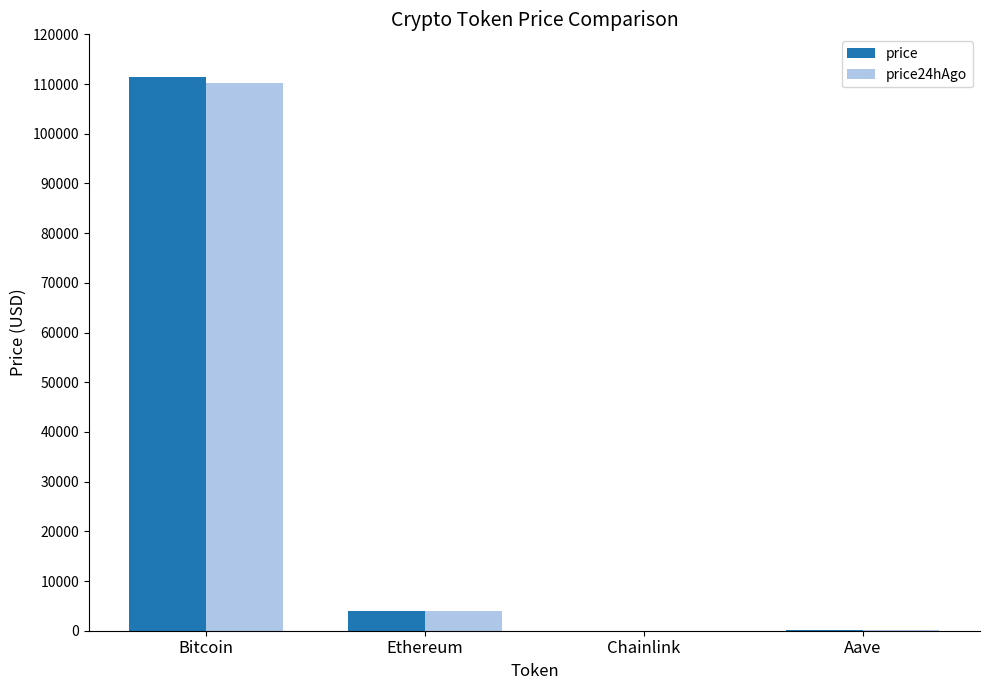

Between Ethereum and Chainlink, which series saw the biggest shift?

price